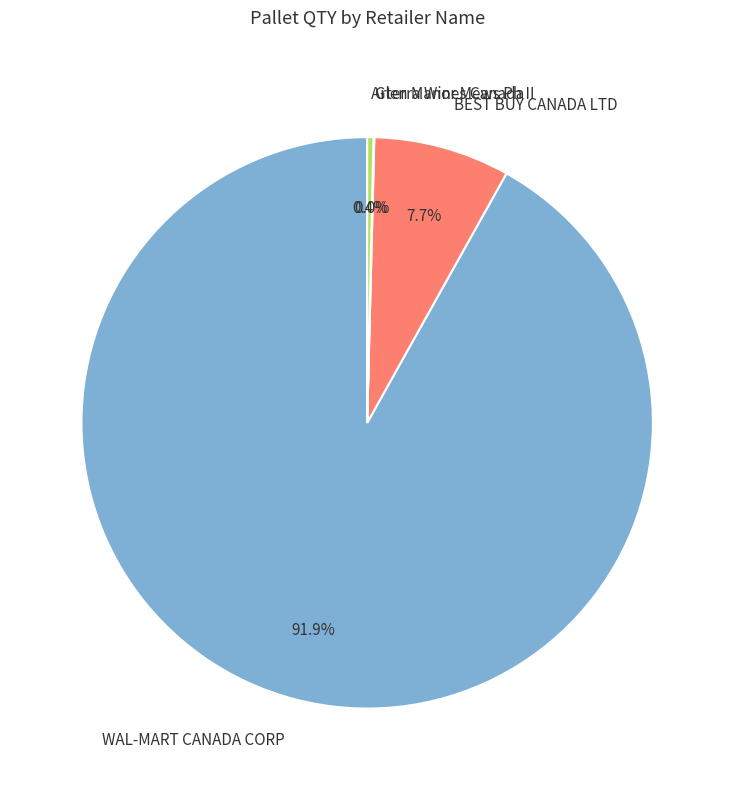

Which has a higher value, BEST BUY CANADA LTD or WAL-MART CANADA CORP?

WAL-MART CANADA CORP